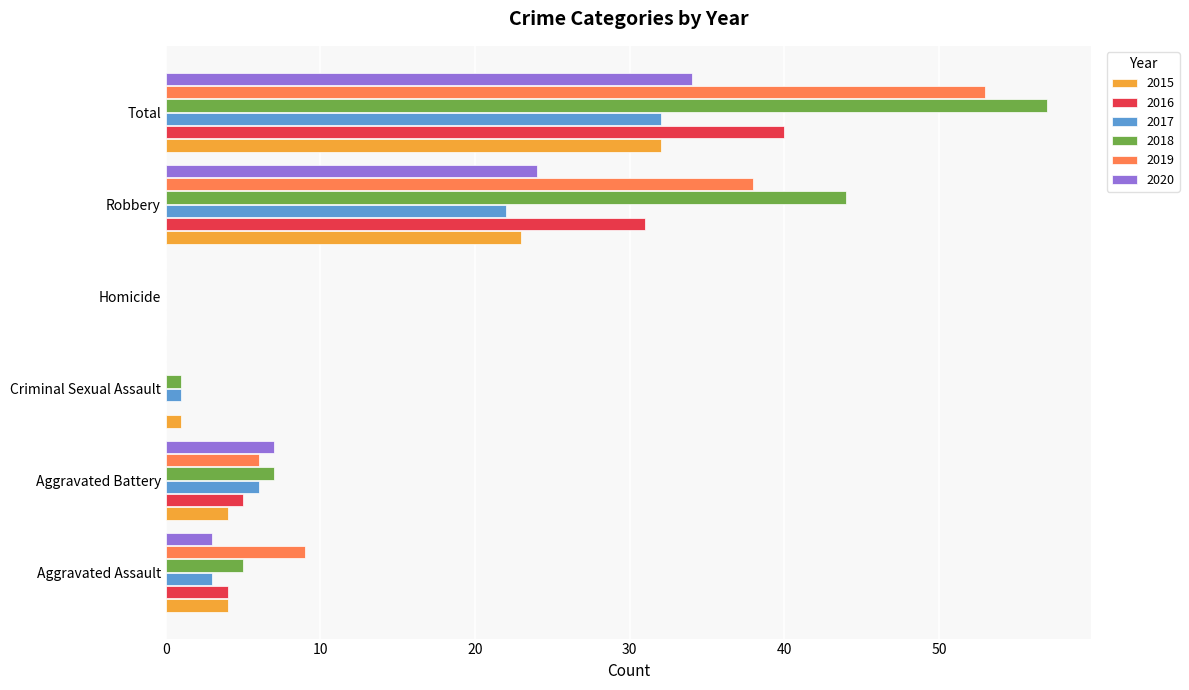

What is the difference between the 2015 values at Total and Aggravated Assault?

28